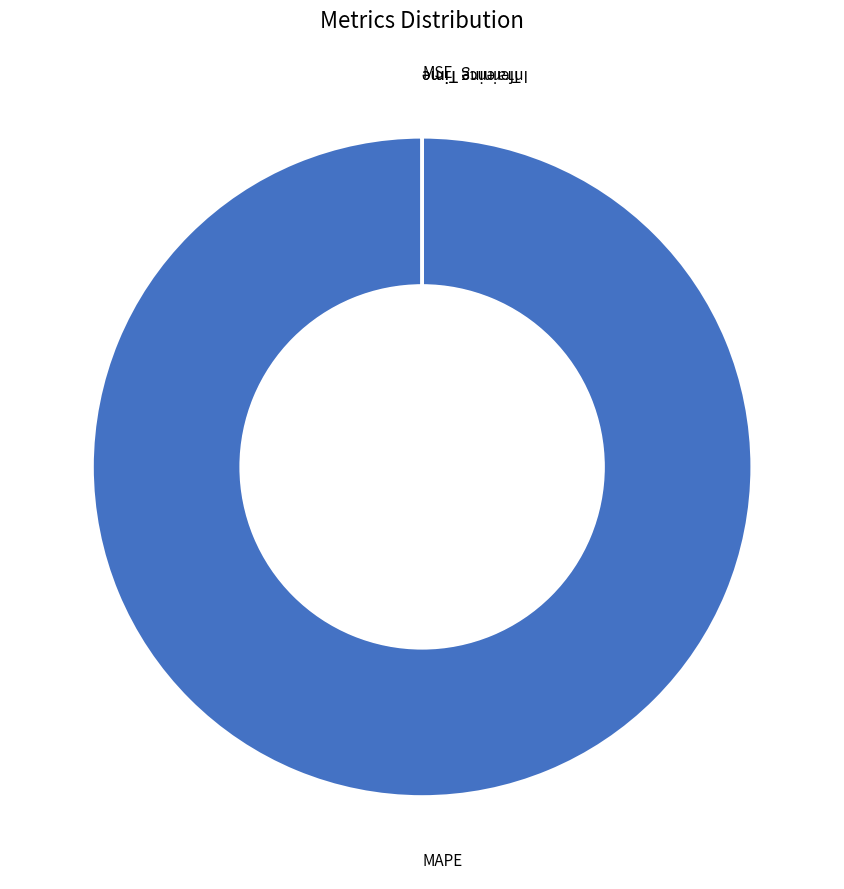

Which slice is the smallest?

MSE